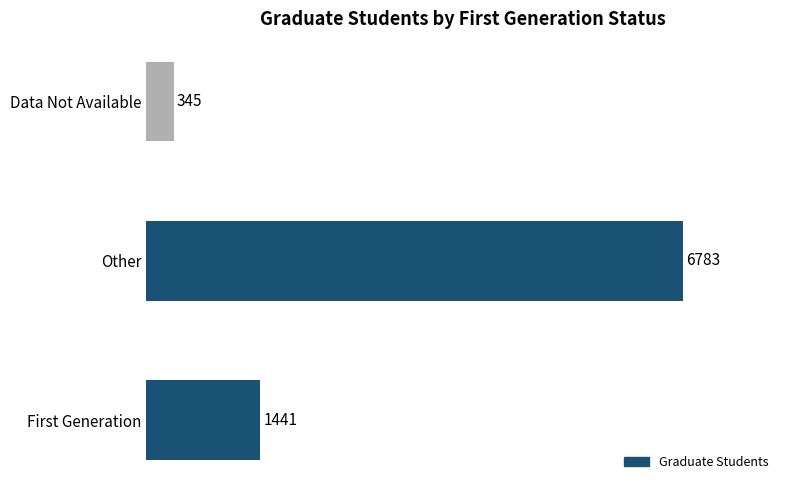

Which label corresponds to the largest value in the chart?

Other